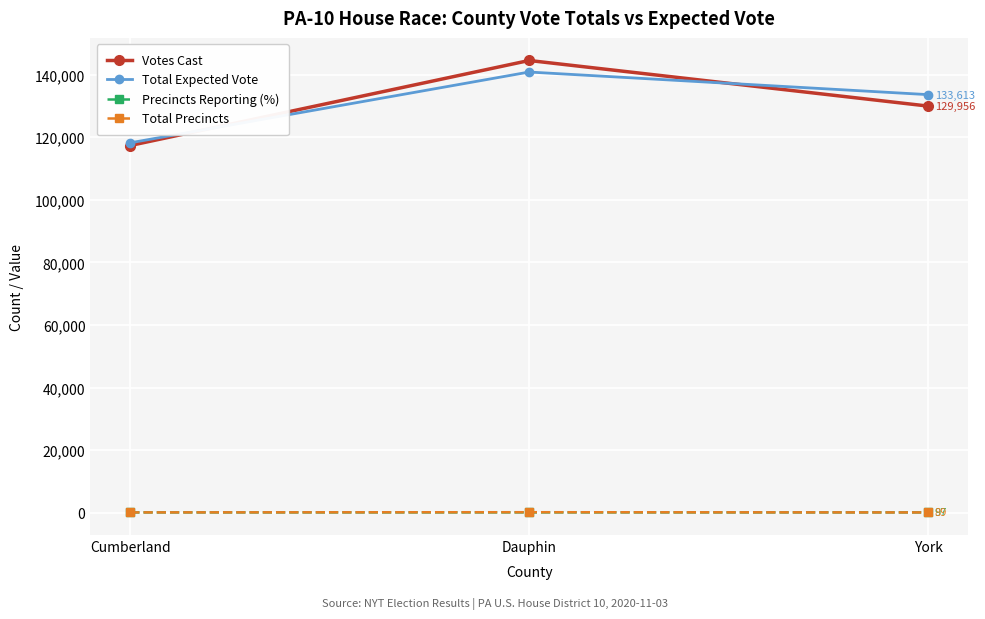

At which label does Total Expected Vote reach its peak?

Dauphin